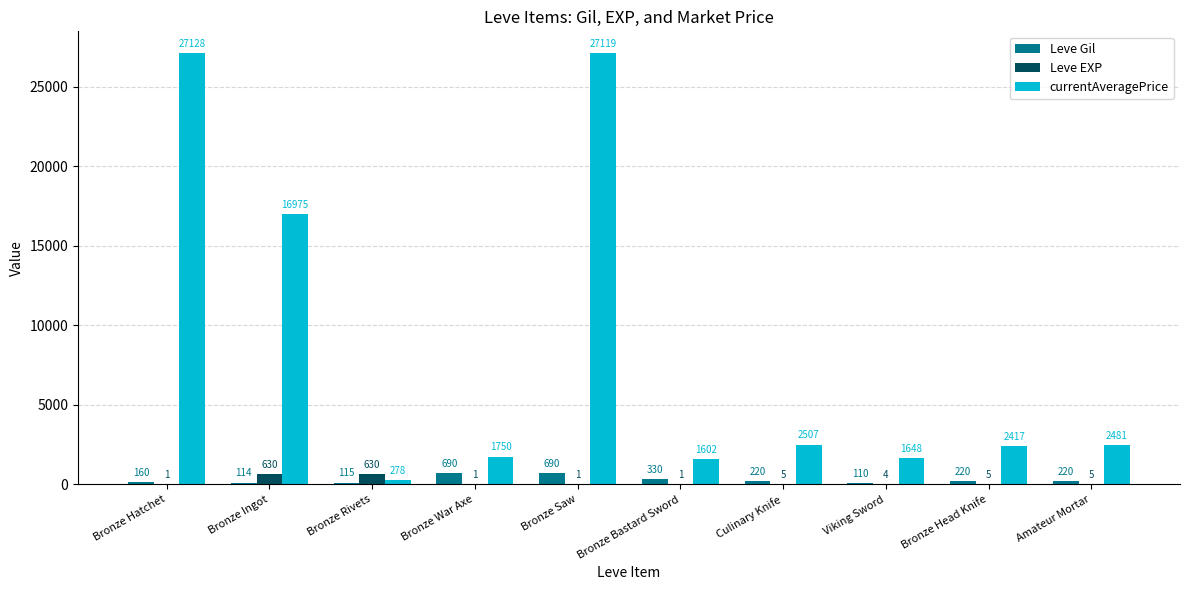

Are the bars horizontal?

No